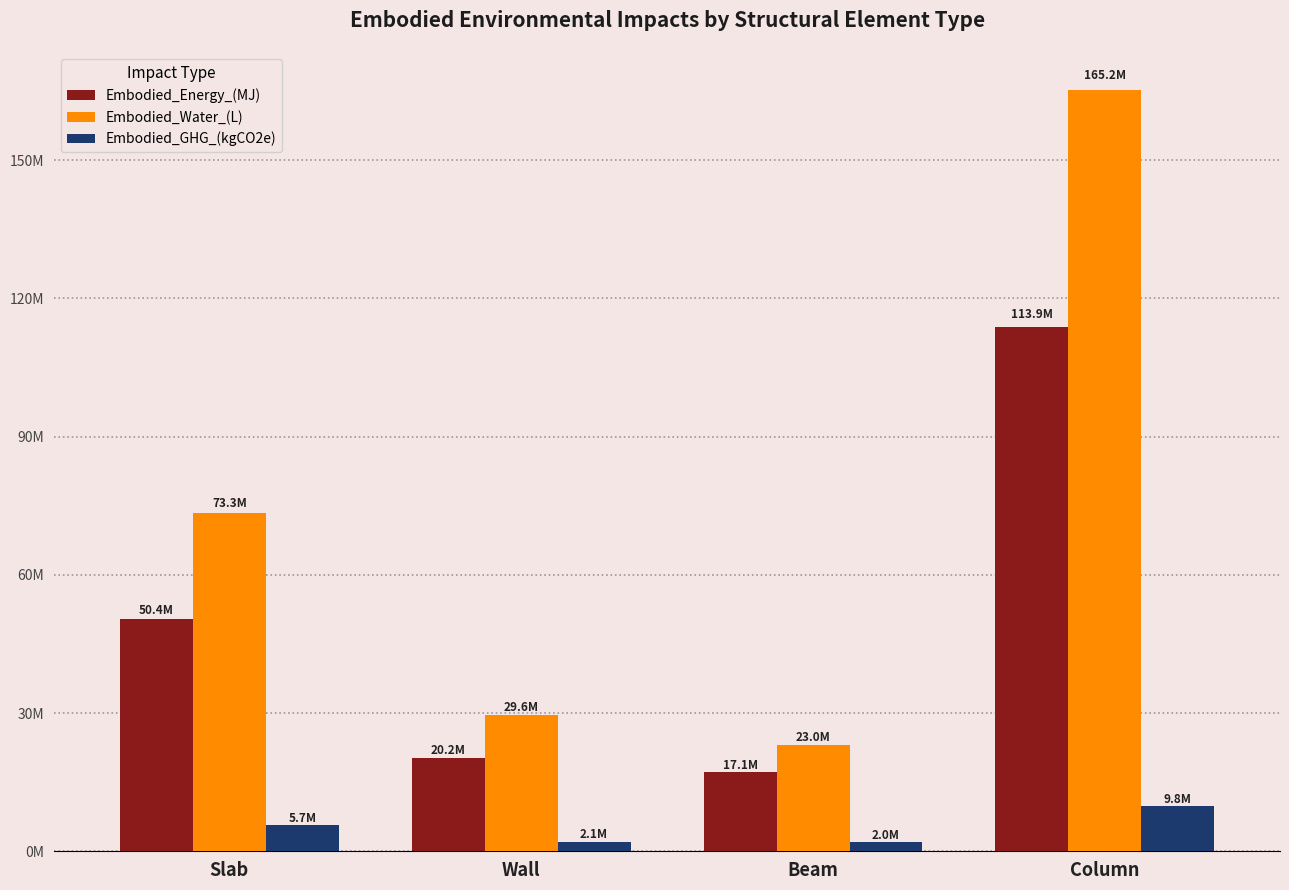

Does the chart contain stacked bars?

No